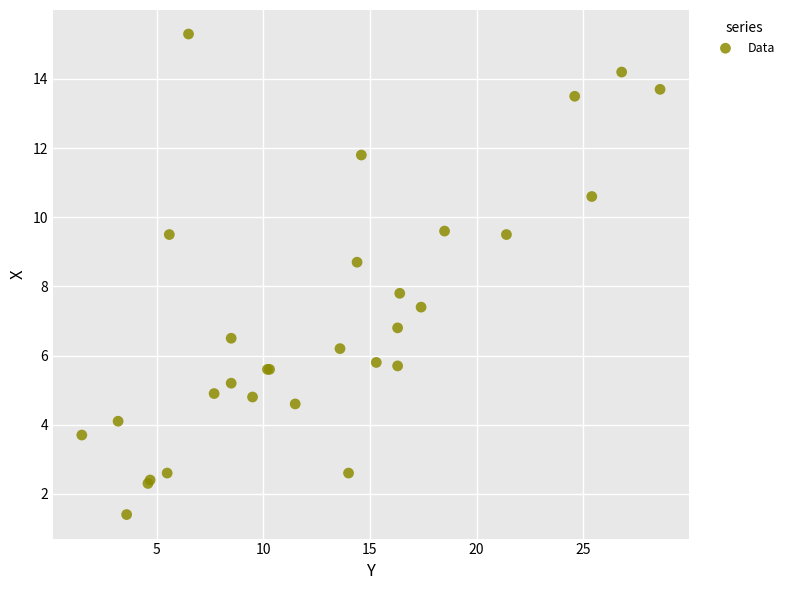

What Y value in the scatter plot is closest to 8?

7.8